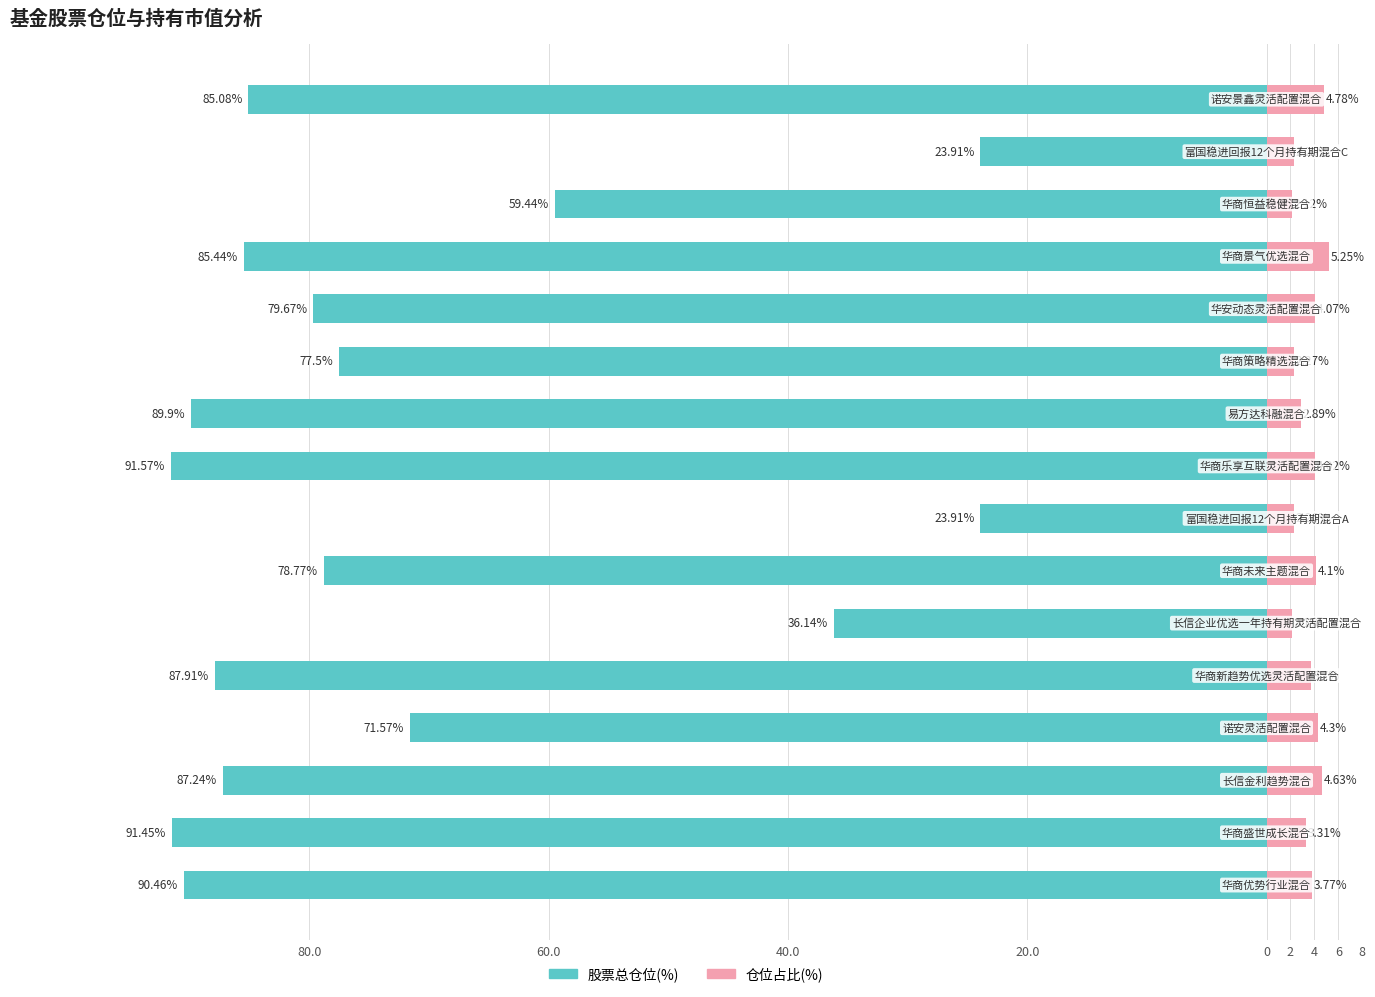

Which series has the widest spread of values?

股票总仓位(%)